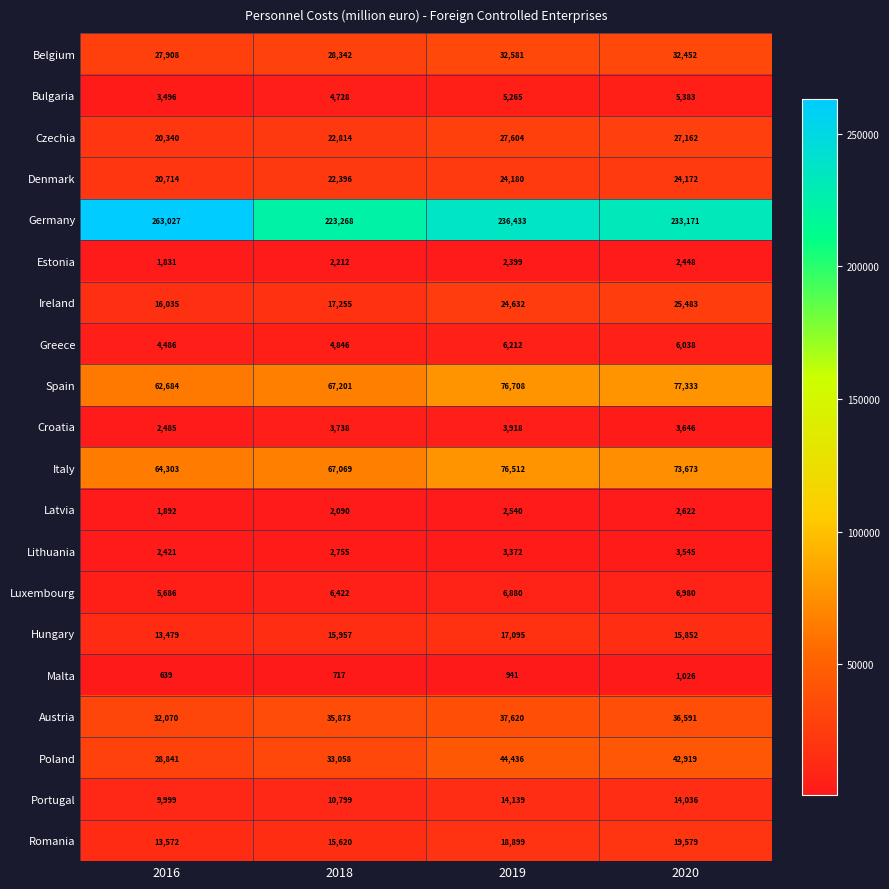

What is the difference between the second highest and second lowest values in the Poland series?

9861